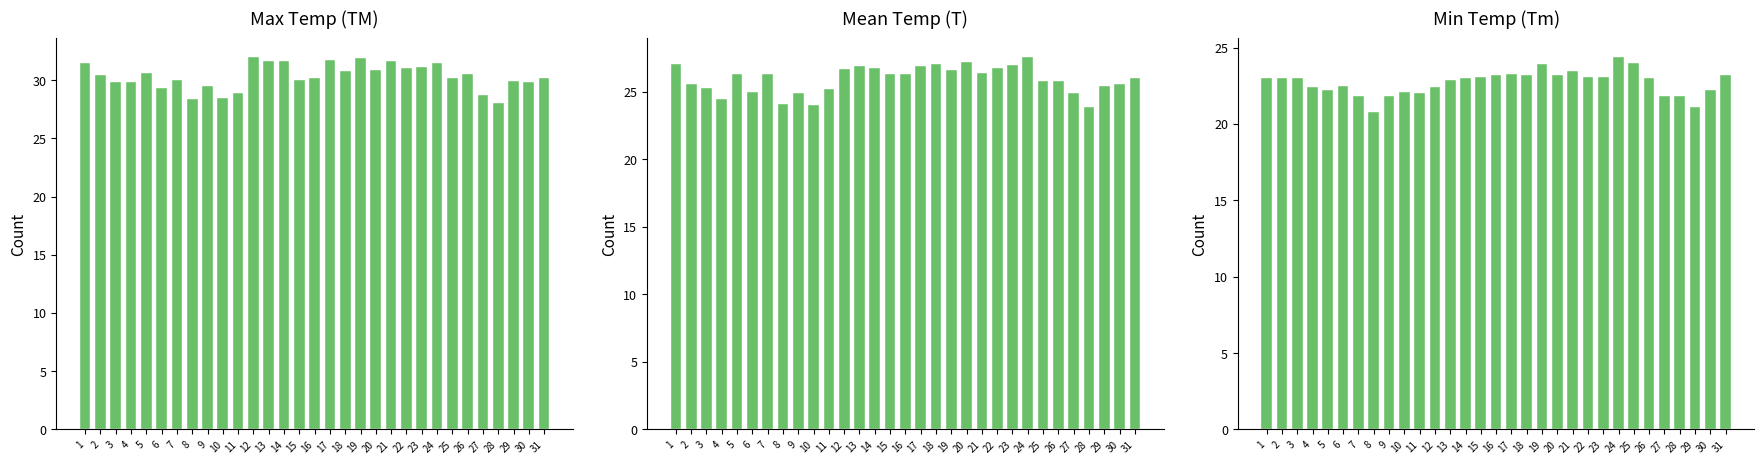

What value does the Mean Temp (T) series have at 19?

26.6